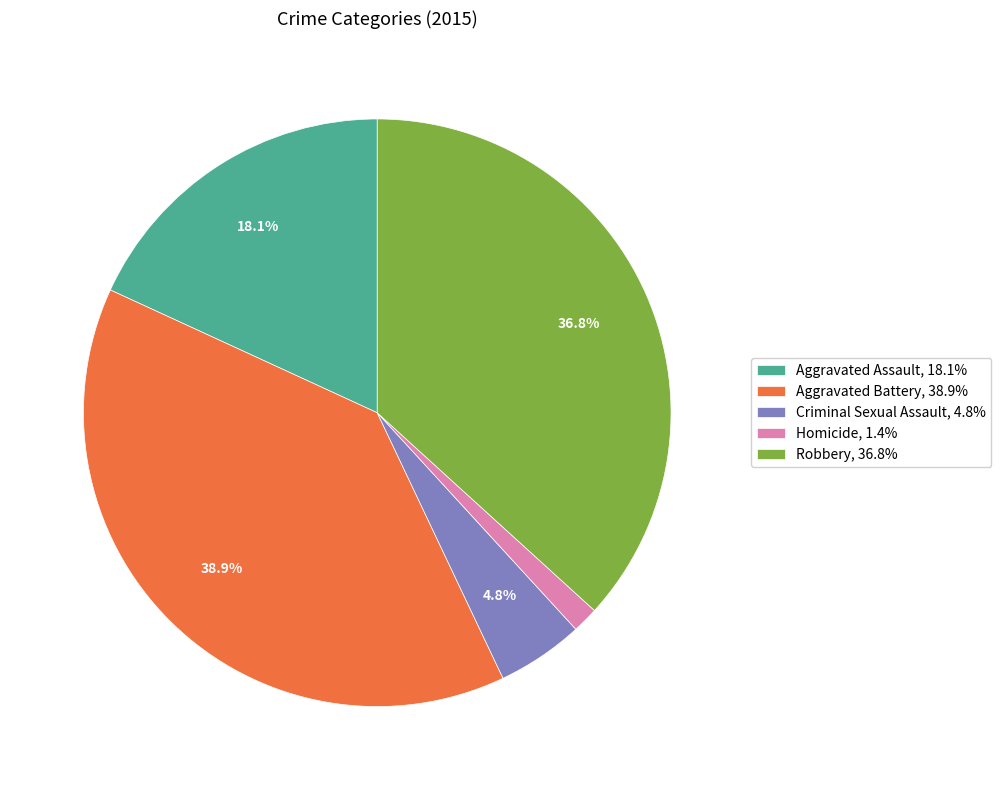

Does Robbery account for over 50% of the chart?

No